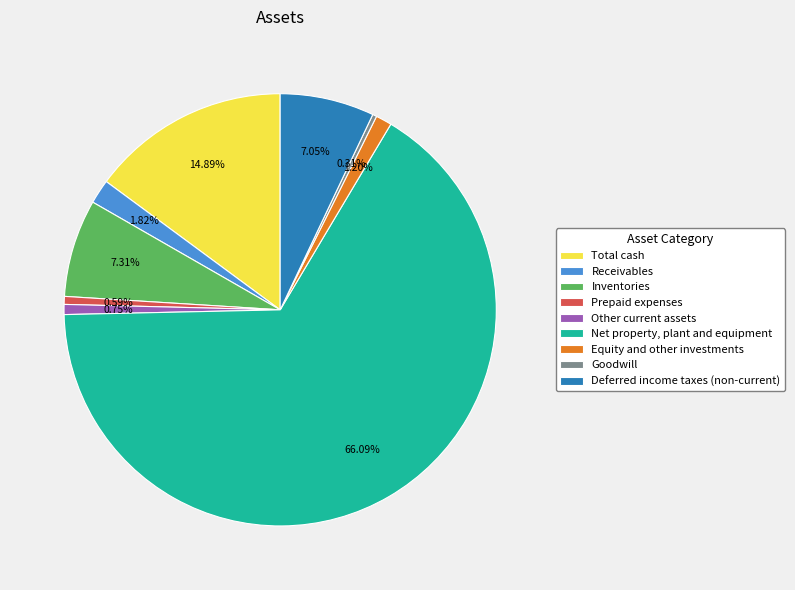

Which slice is the largest?

Net property, plant and equipment